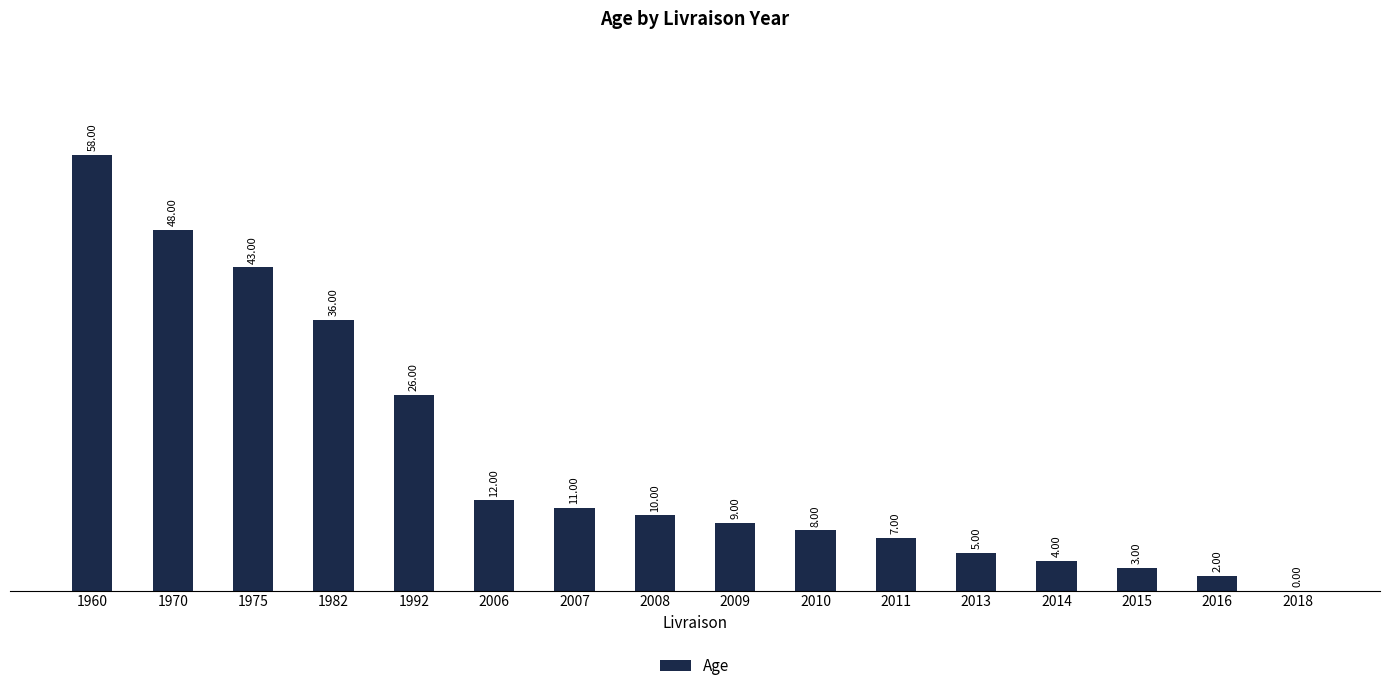

How many series are shown in this chart?

1